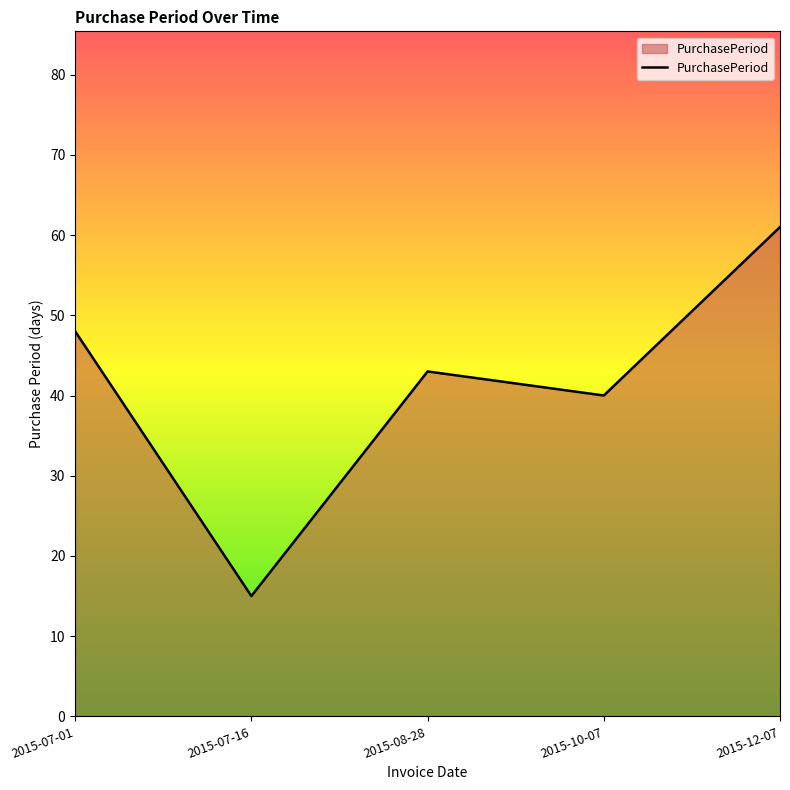

How many categories are shown in the chart?

5